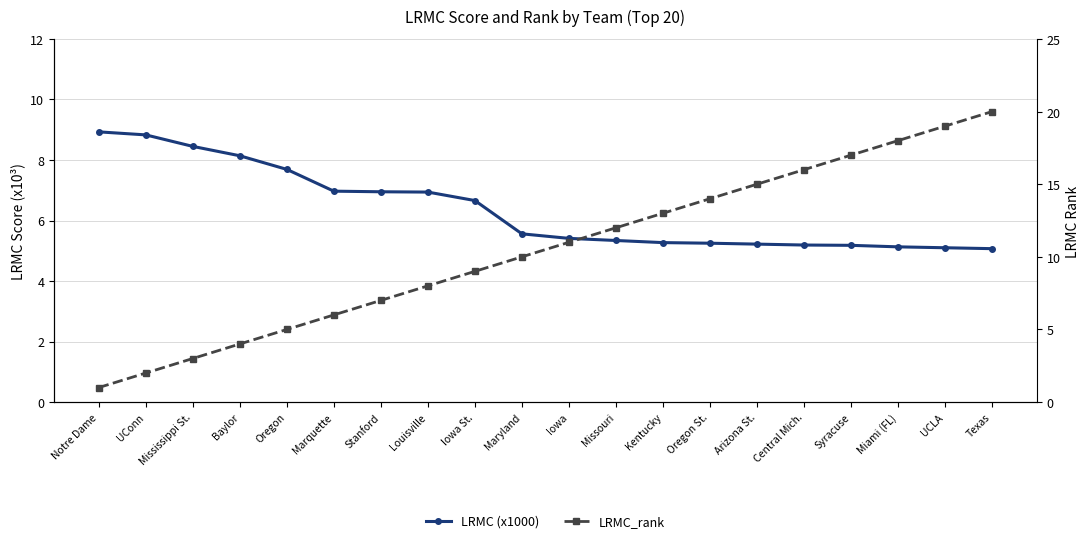

Reading left to right, extract all data points from this chart.

LRMC (x1000): Notre Dame=8.9	UConn=8.8	Mississippi St.=8.4	Baylor=8.1	Oregon=7.7	Marquette=7.0	Stanford=7.0	Louisville=6.9	Iowa St.=6.7	Maryland=5.6	Iowa=5.4	Missouri=5.3	Kentucky=5.3	Oregon St.=5.2	Arizona St.=5.2	Central Mich.=5.2	Syracuse=5.2	Miami (FL)=5.1	UCLA=5.1	Texas=5.1
LRMC_rank: Notre Dame=1.0	UConn=2.0	Mississippi St.=3.0	Baylor=4.0	Oregon=5.0	Marquette=6.0	Stanford=7.0	Louisville=8.0	Iowa St.=9.0	Maryland=10.0	Iowa=11.0	Missouri=12.0	Kentucky=13.0	Oregon St.=14.0	Arizona St.=15.0	Central Mich.=16.0	Syracuse=17.0	Miami (FL)=18.0	UCLA=19.0	Texas=20.0